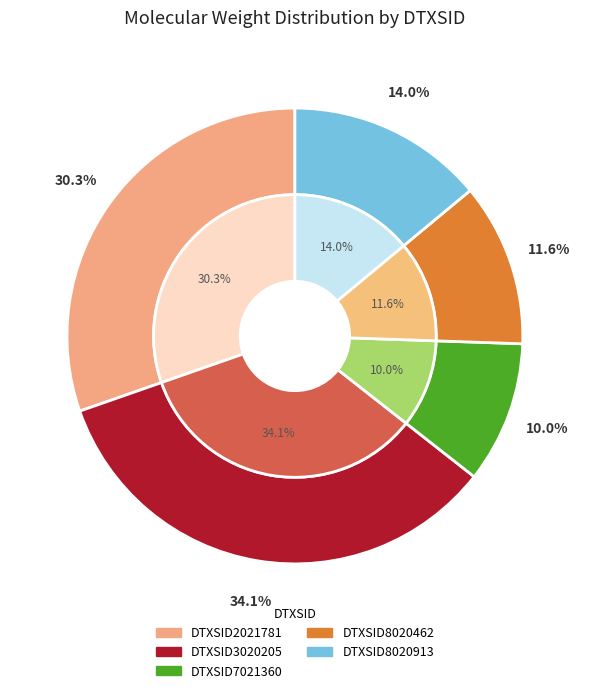

Which category has the biggest portion of the pie?

DTXSID3020205